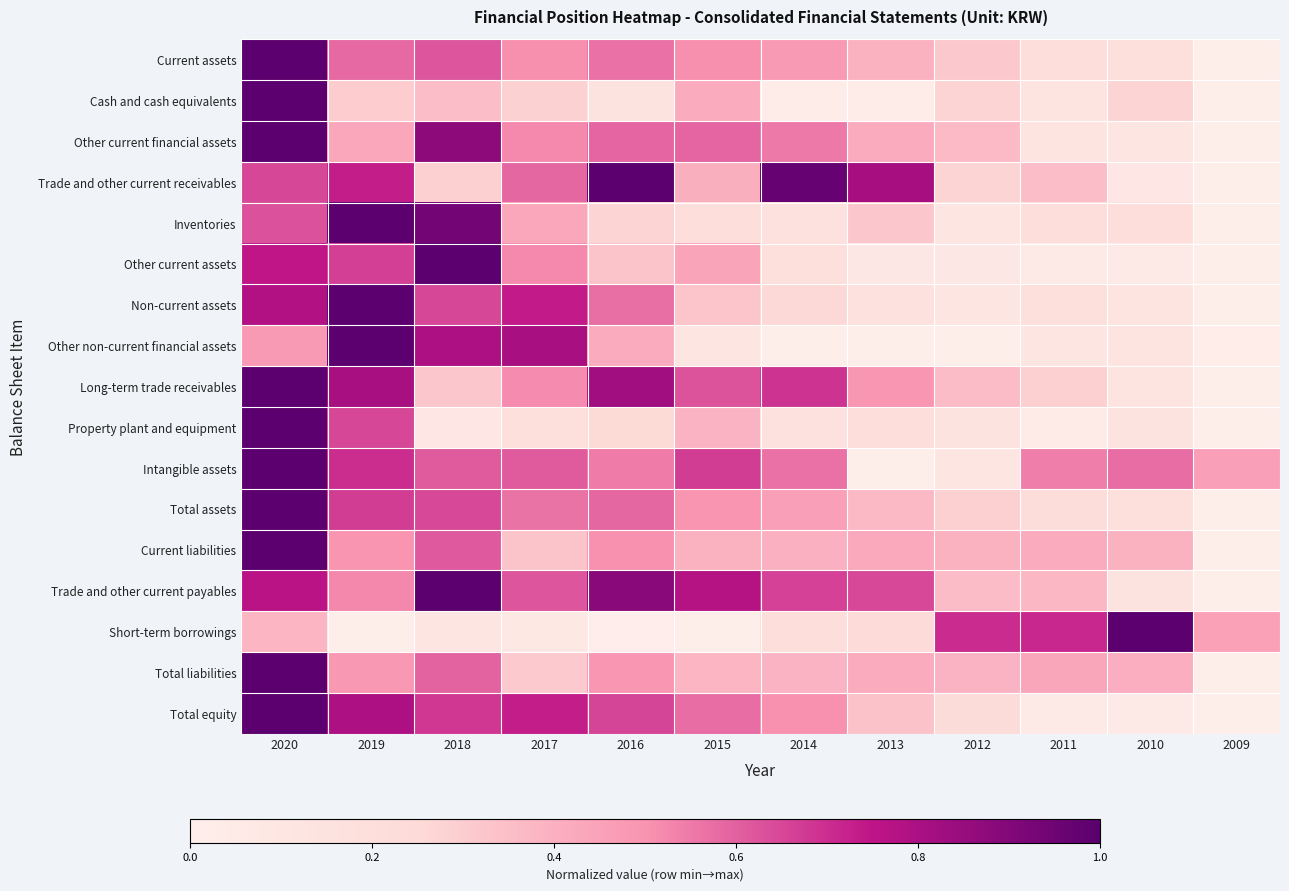

At which category is the sum across all series the highest?

2020